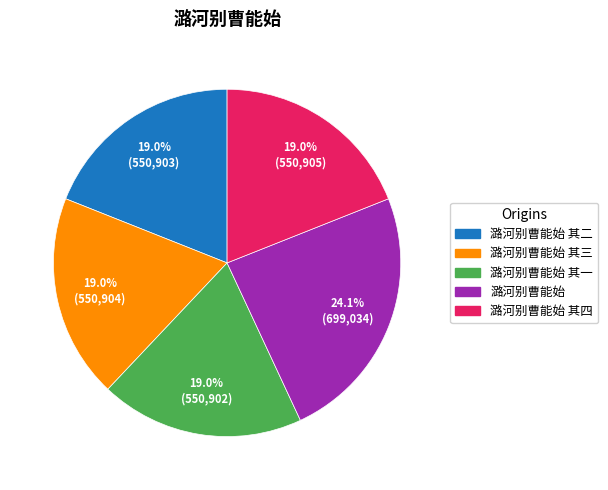

Is there any slice that represents more than half of the pie?

No